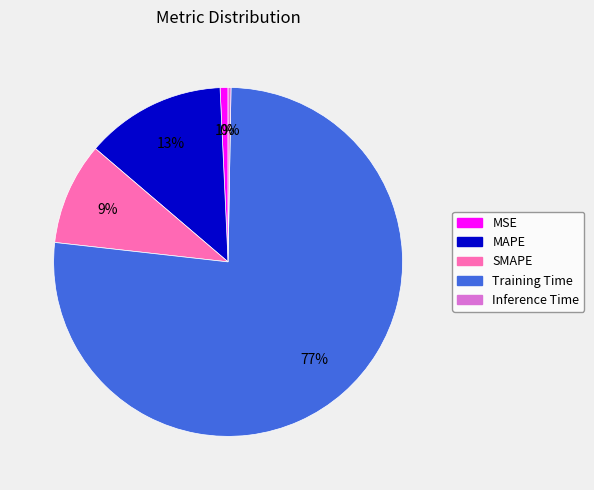

To the nearest percent, what percentage of the pie is Training Time?

77%